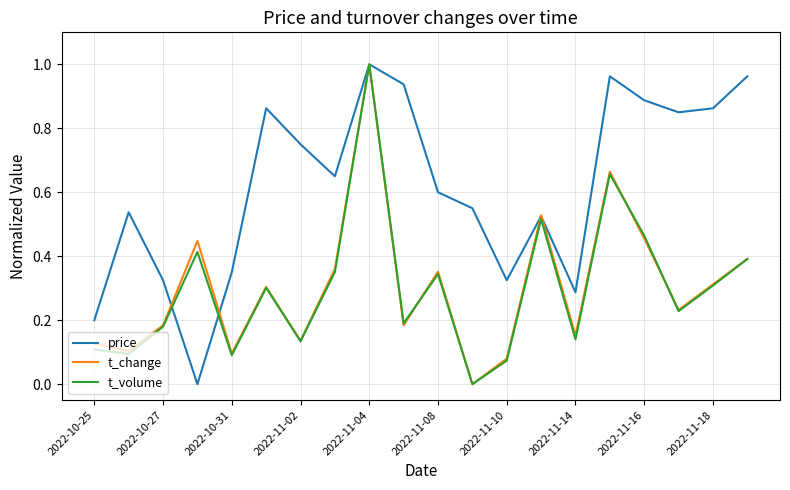

Which series has the largest total across all categories?

price